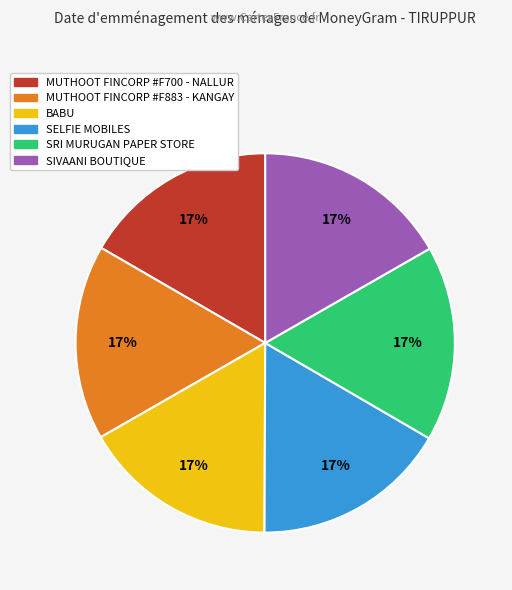

Does any single category account for the majority?

No